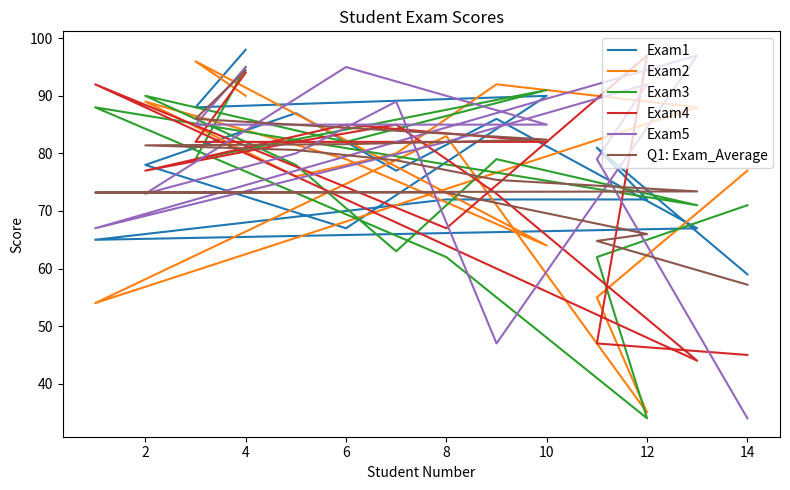

Where do Exam5 and Exam3 first cross each other?

2 and 4